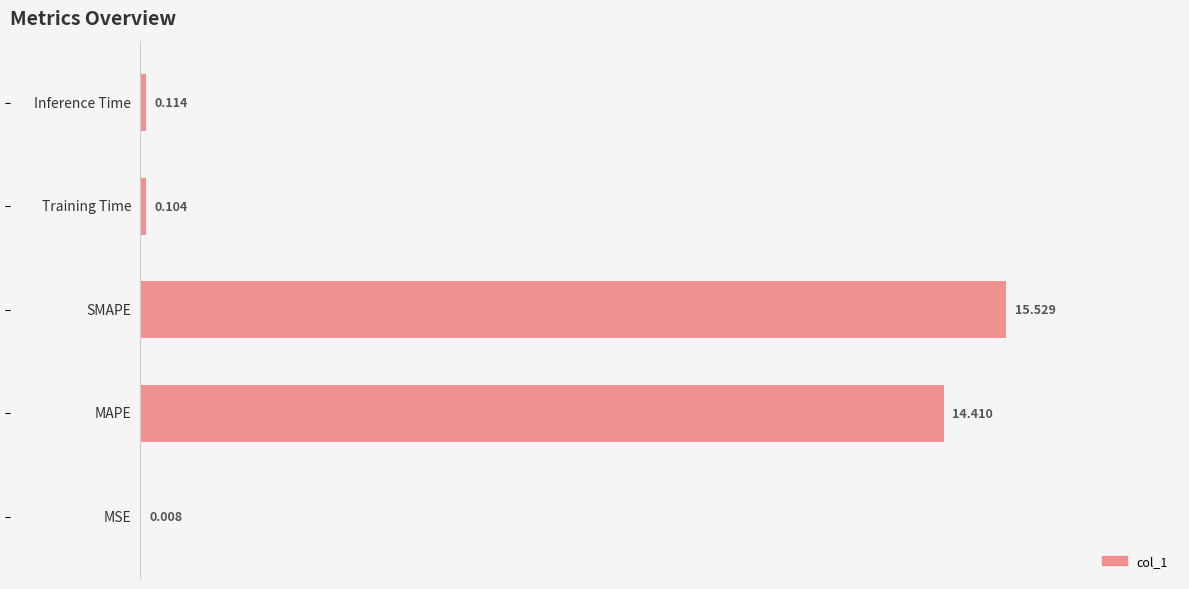

Rank the categories by value from lowest to highest.

0, 3, 4, 1, 2